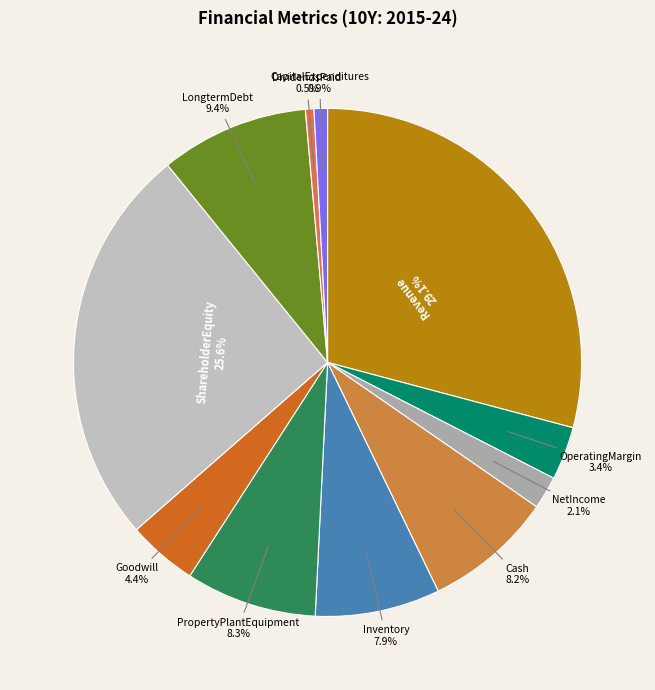

Which slice is the largest?

Revenue